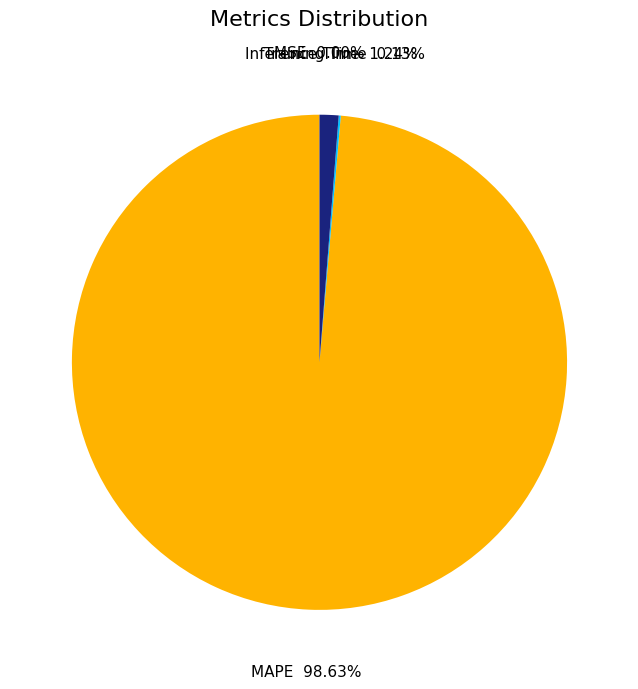

Is there a majority slice in this chart?

Yes